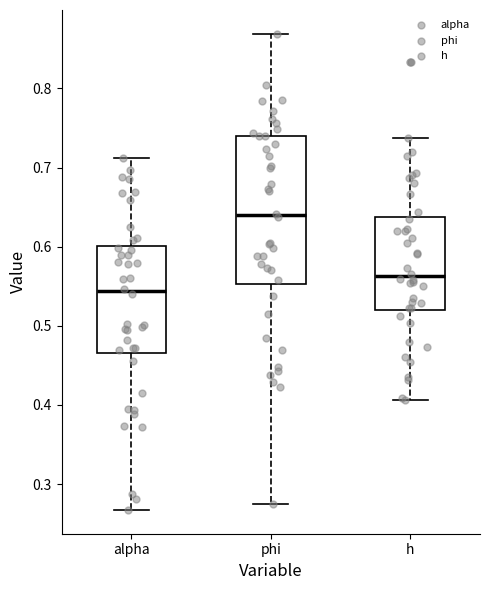

Comparing the boxes themselves (not the whiskers), which one is the tallest?

phi